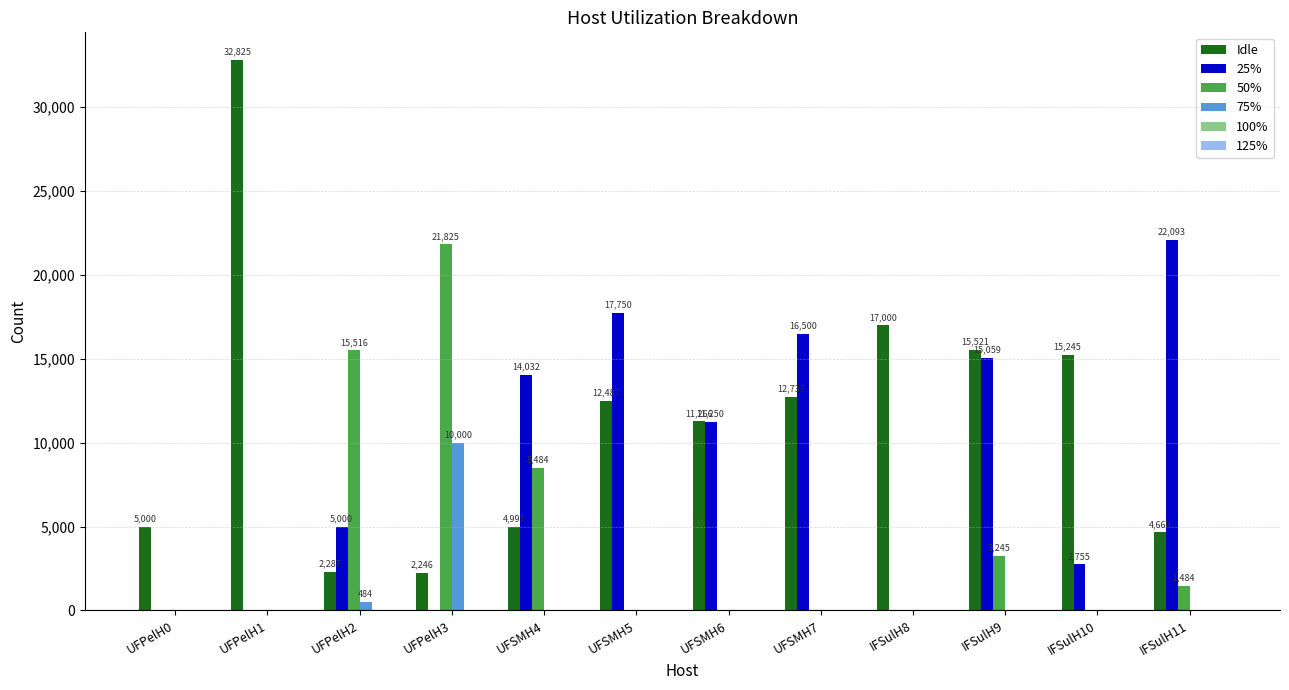

Are the bars horizontal?

No